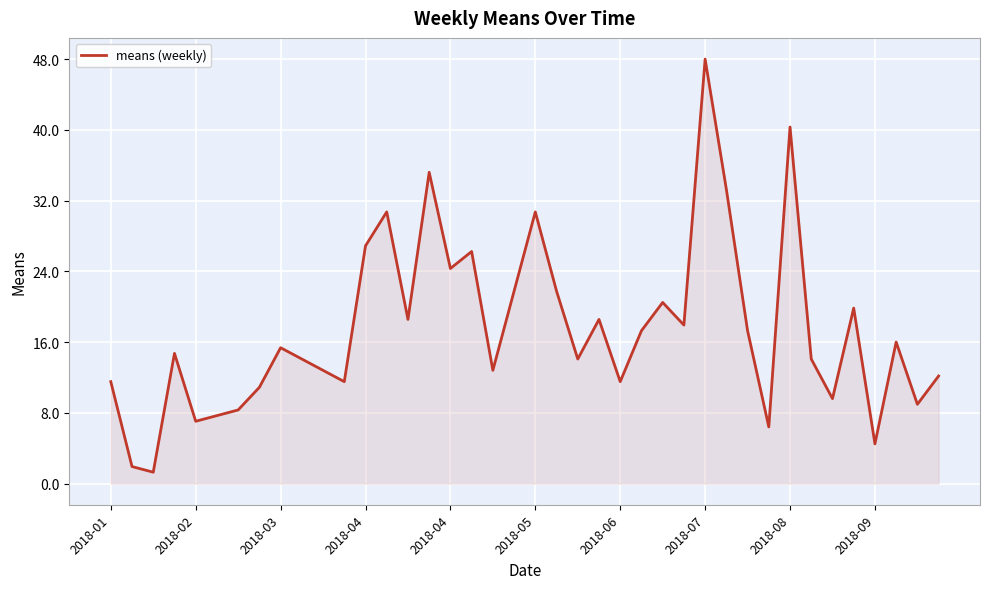

What is the minimum value shown in the chart?

1.3